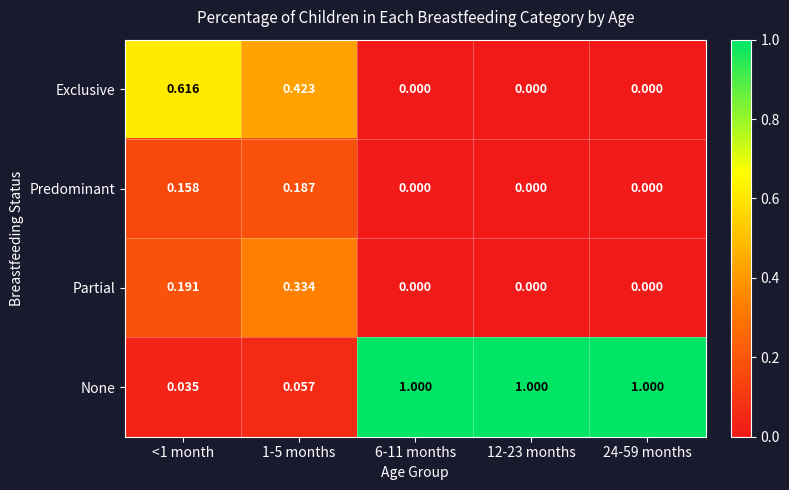

Between 1-5 months and 6-11 months, which series saw the biggest shift?

None